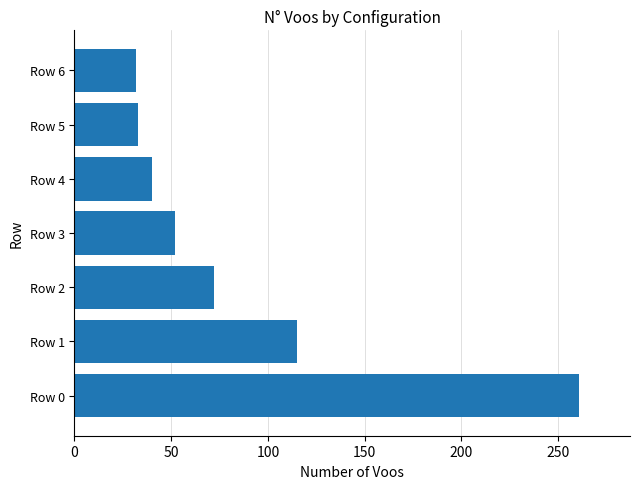

What is the difference between the second highest and minimum values?

83